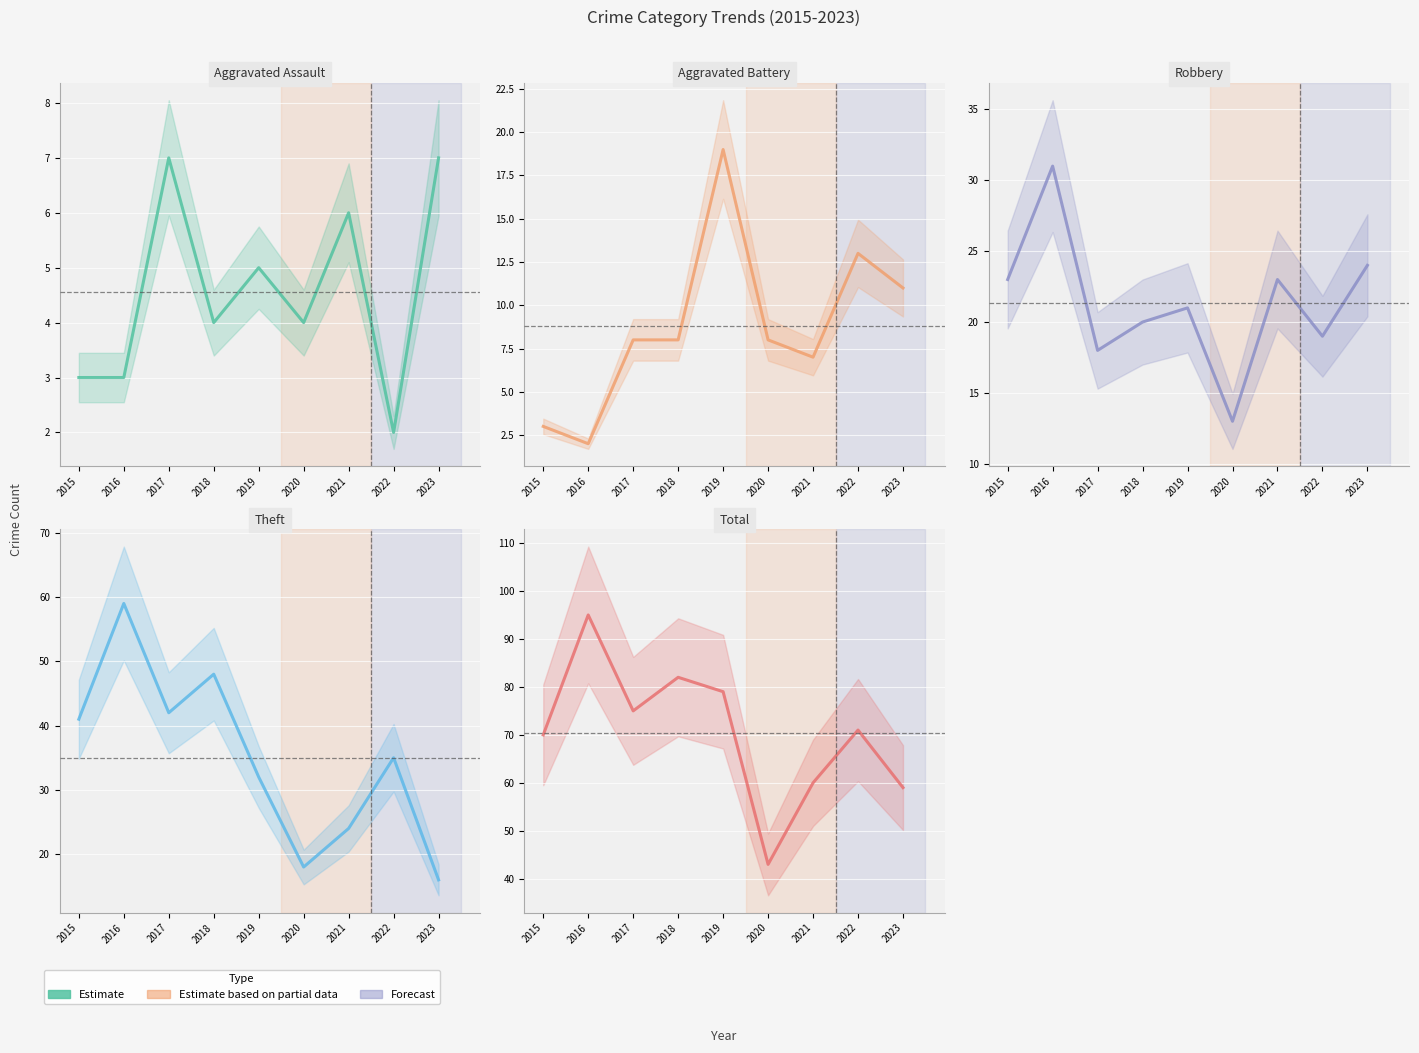

Where is Total nearest to the value 69?

2015